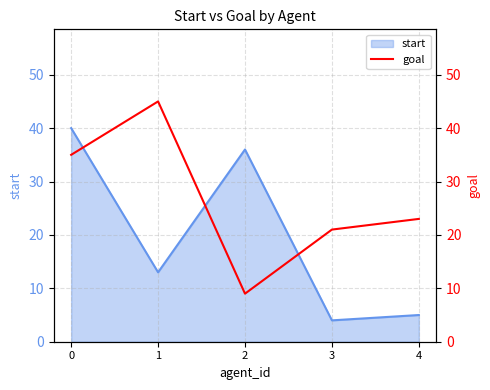

At which label is the value closest to 27?

4